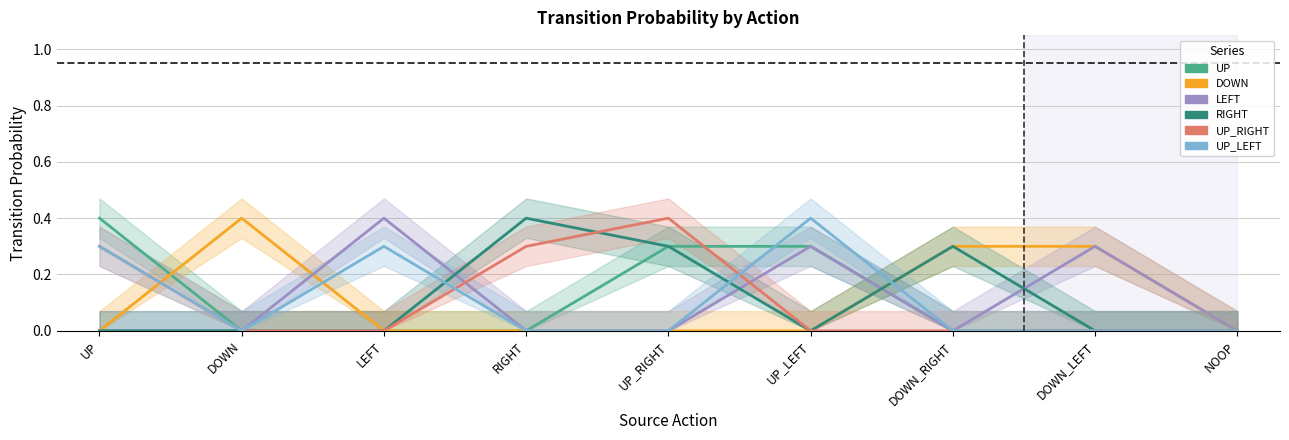

At how many categories does at least one series exceed 0?

8